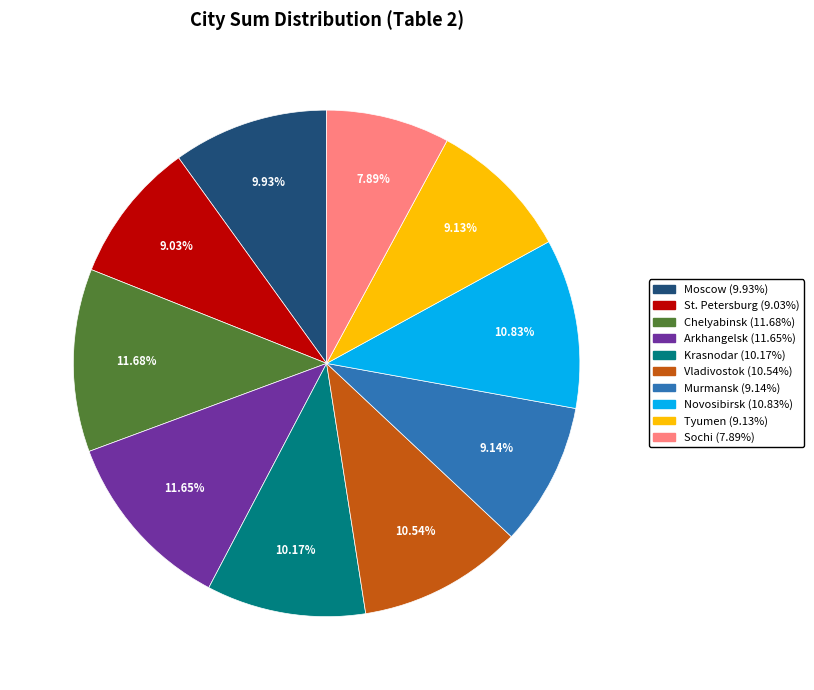

To the nearest percent, what is the average slice percentage?

10%